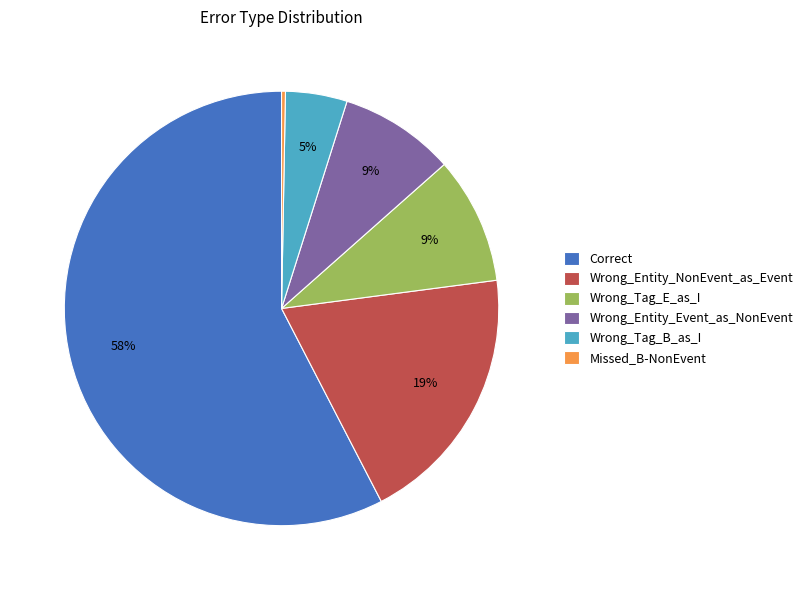

Is it true that Missed_B-NonEvent is 0% of the pie?

True